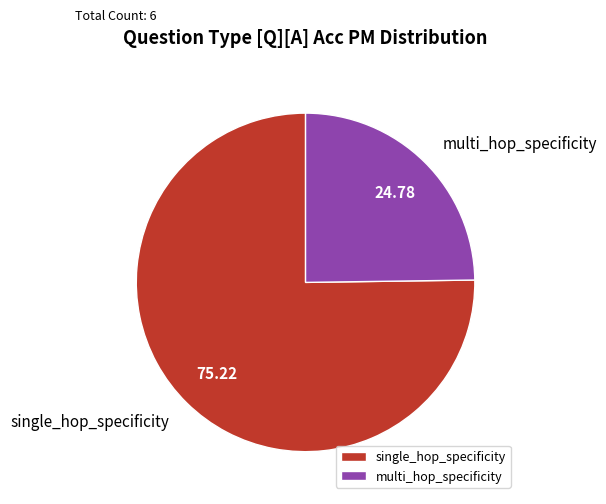

How many segments does this pie chart have?

2